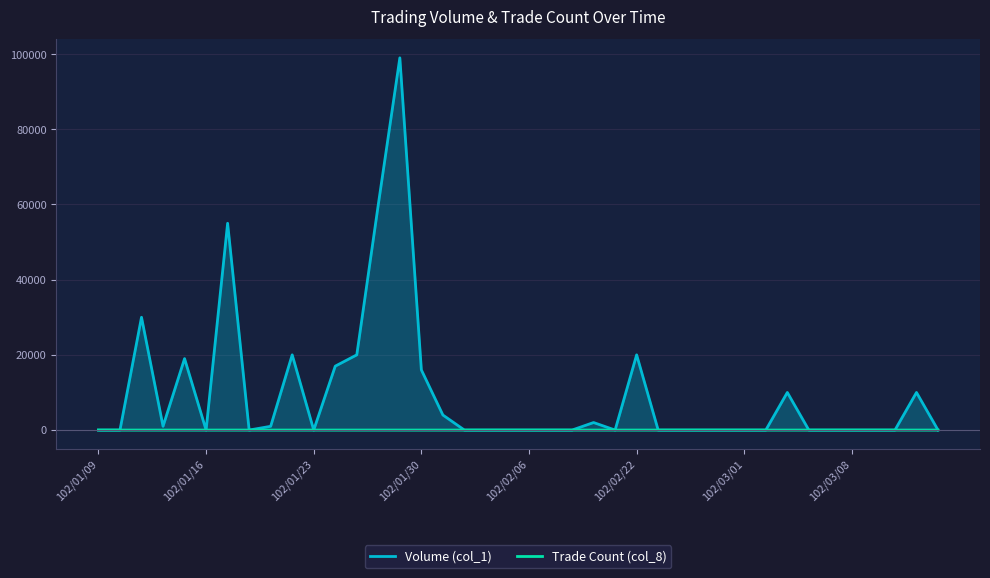

Rank the series at 11 from highest to lowest value.

Volume (col_1), Trade Count (col_8)